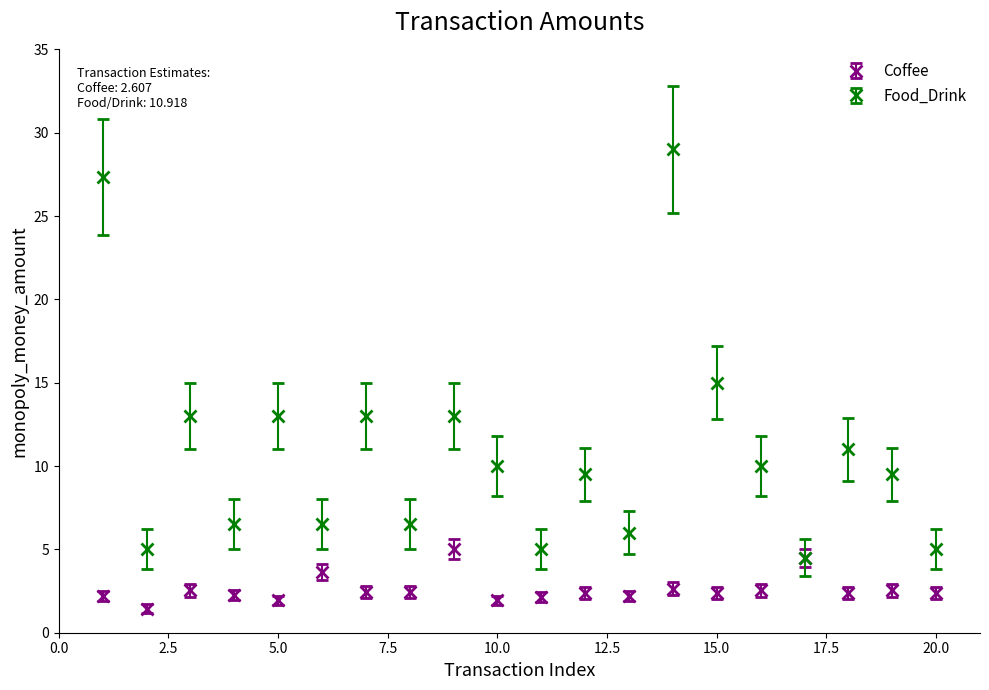

Which series has the largest total across all categories?

Food_Drink